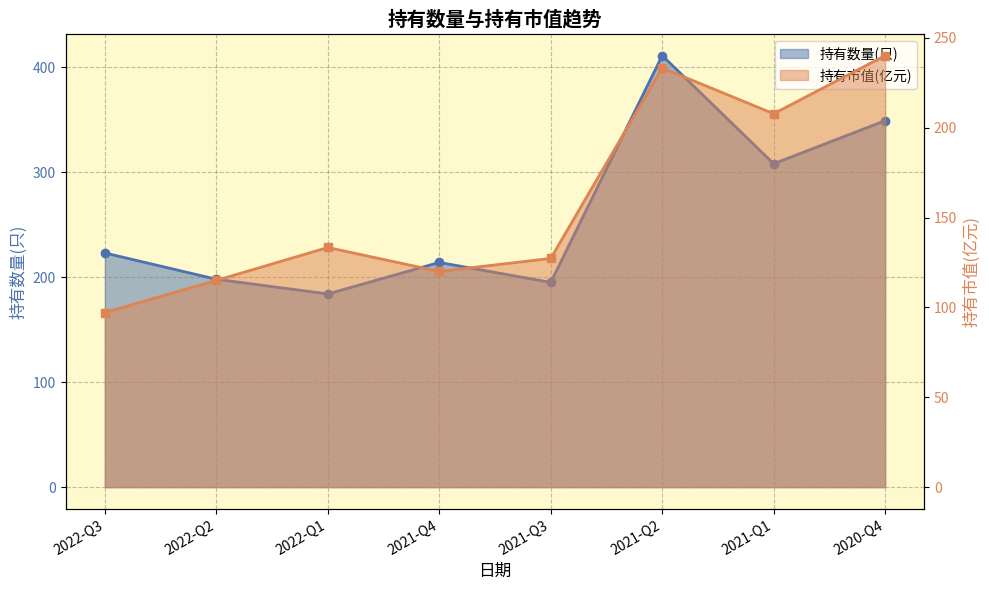

What is the greatest value displayed?

411.0